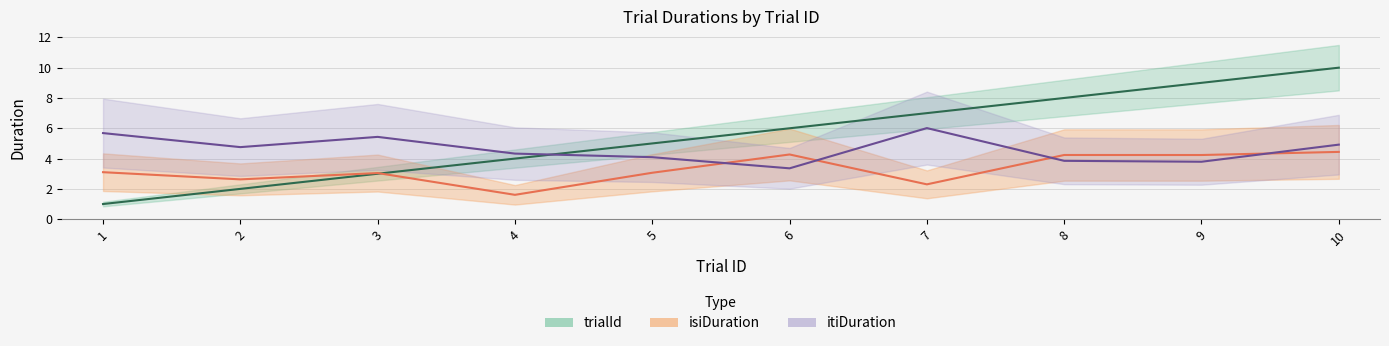

How many values in the trialId series are below 6?

5